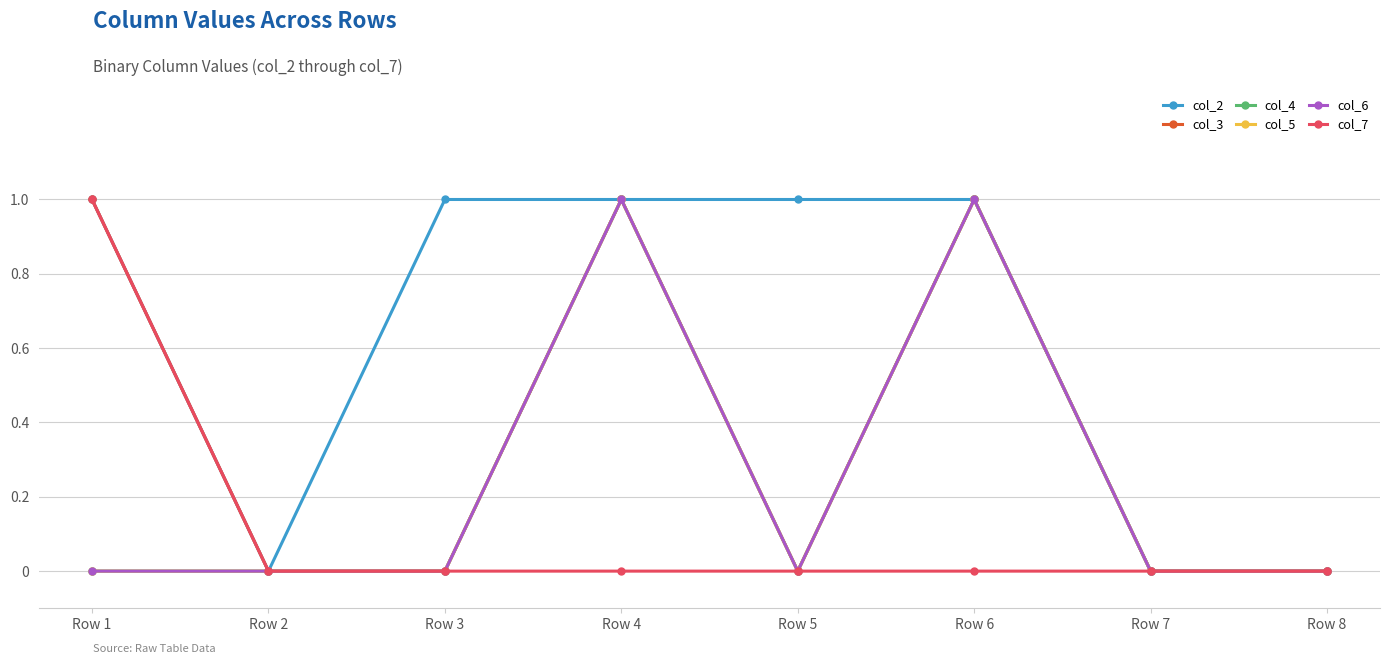

Is the value of col_3 at Row 7 greater than the value of col_2 at Row 1?

No